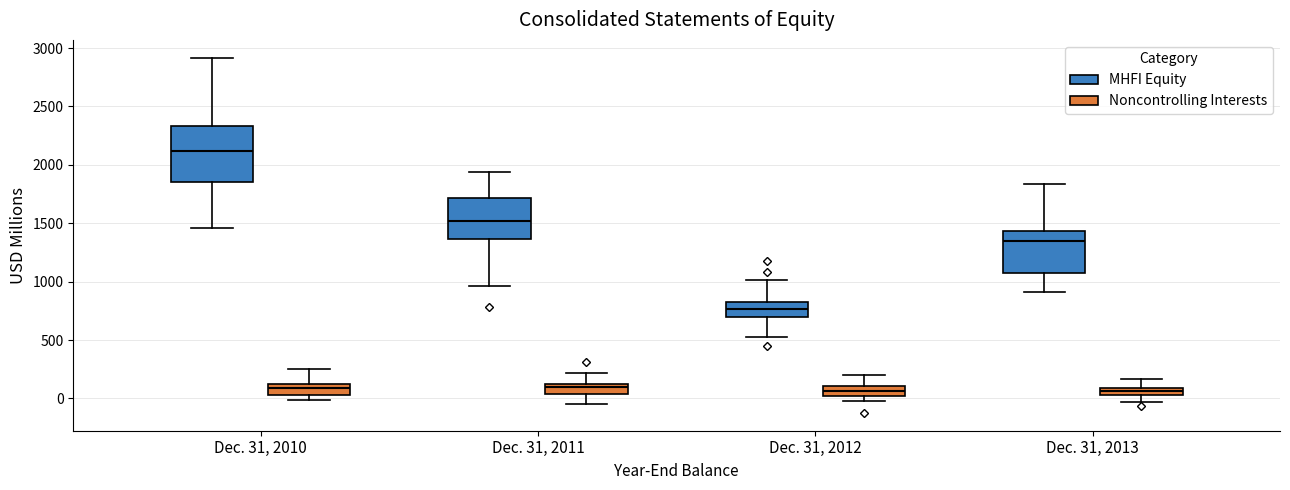

Comparing the boxes themselves (not the whiskers), which one is the tallest?

Dec. 31, 2010 (MHFI Equity)